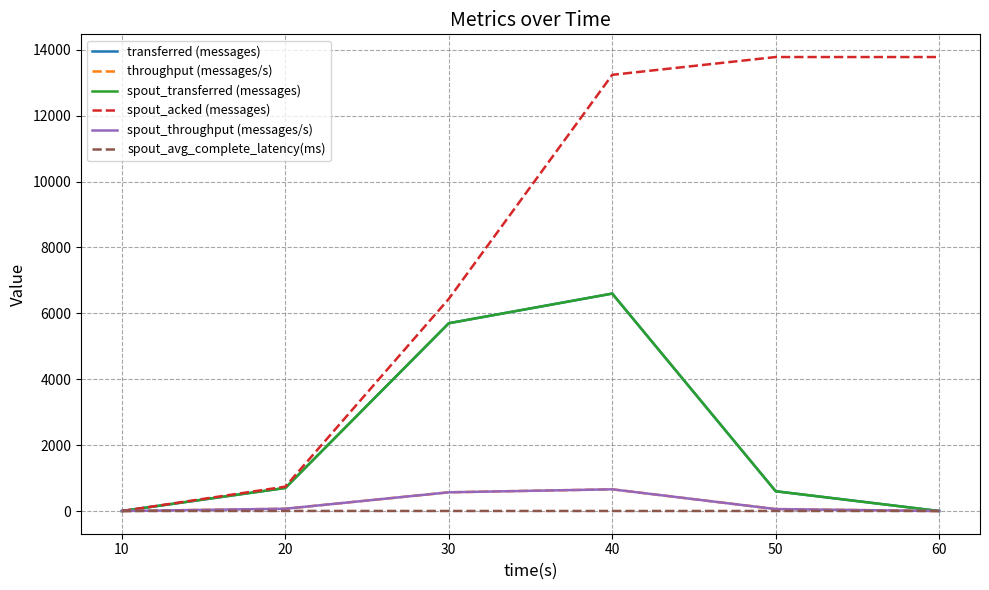

Does the chart display data point markers on the line(s)?

No